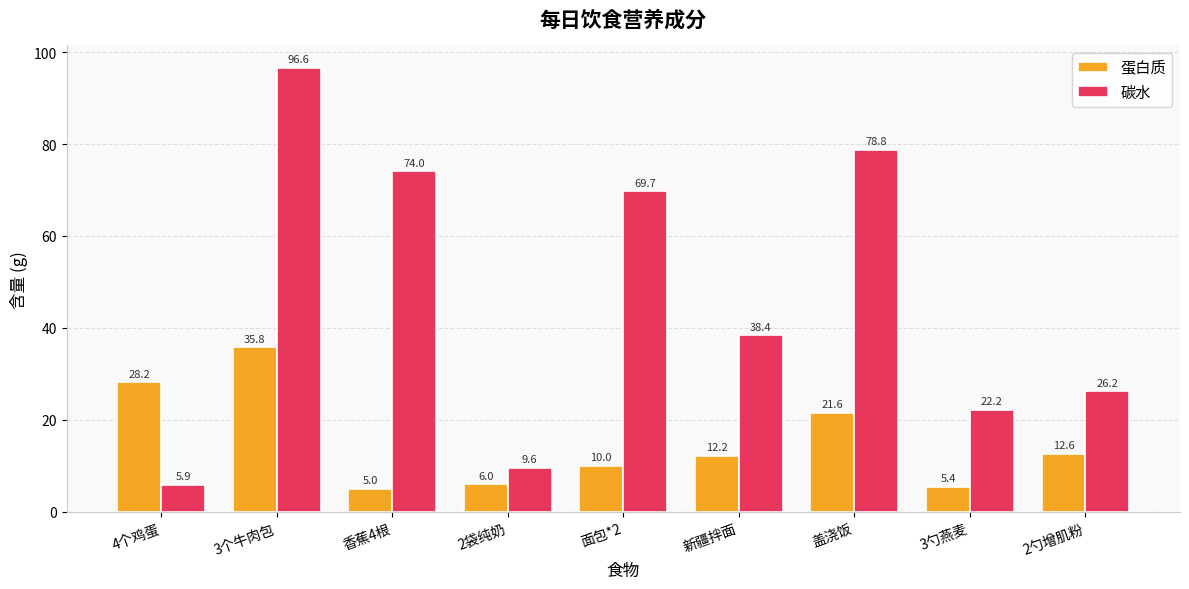

At which category is the sum across all series the highest?

3个牛肉包